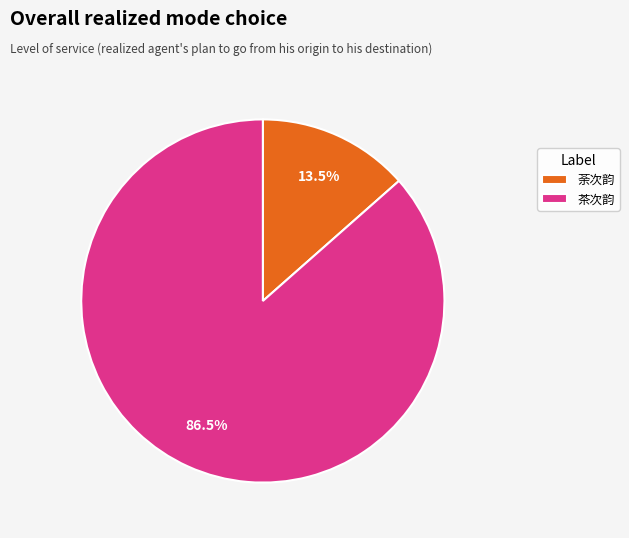

Count the number of slices in the pie.

2